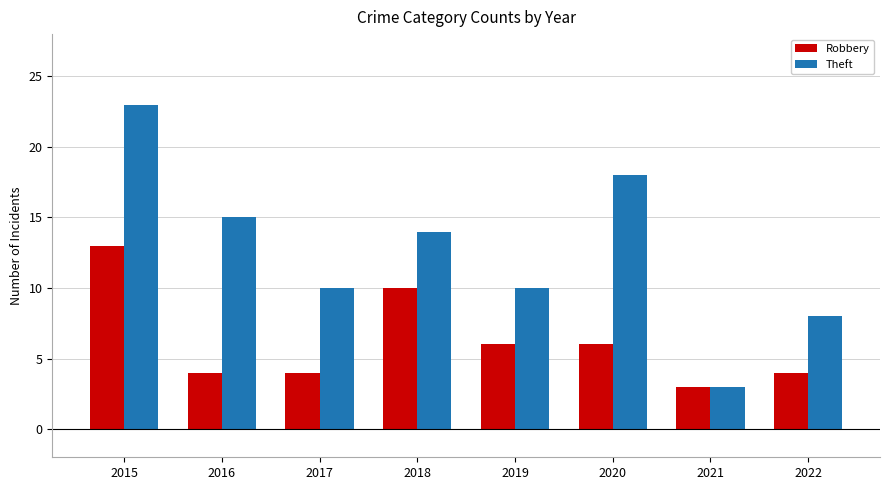

What is the value of the Theft bar at the 7th from the left?

3